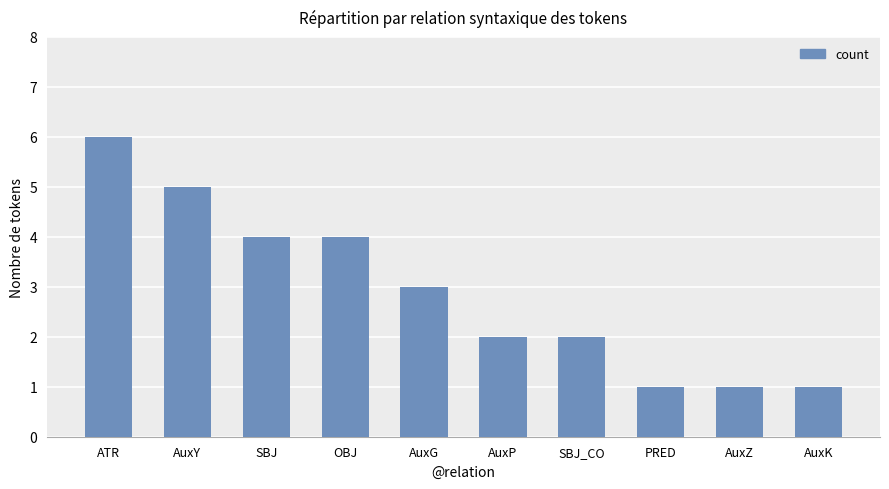

The value at AuxY is 9. True or false?

False